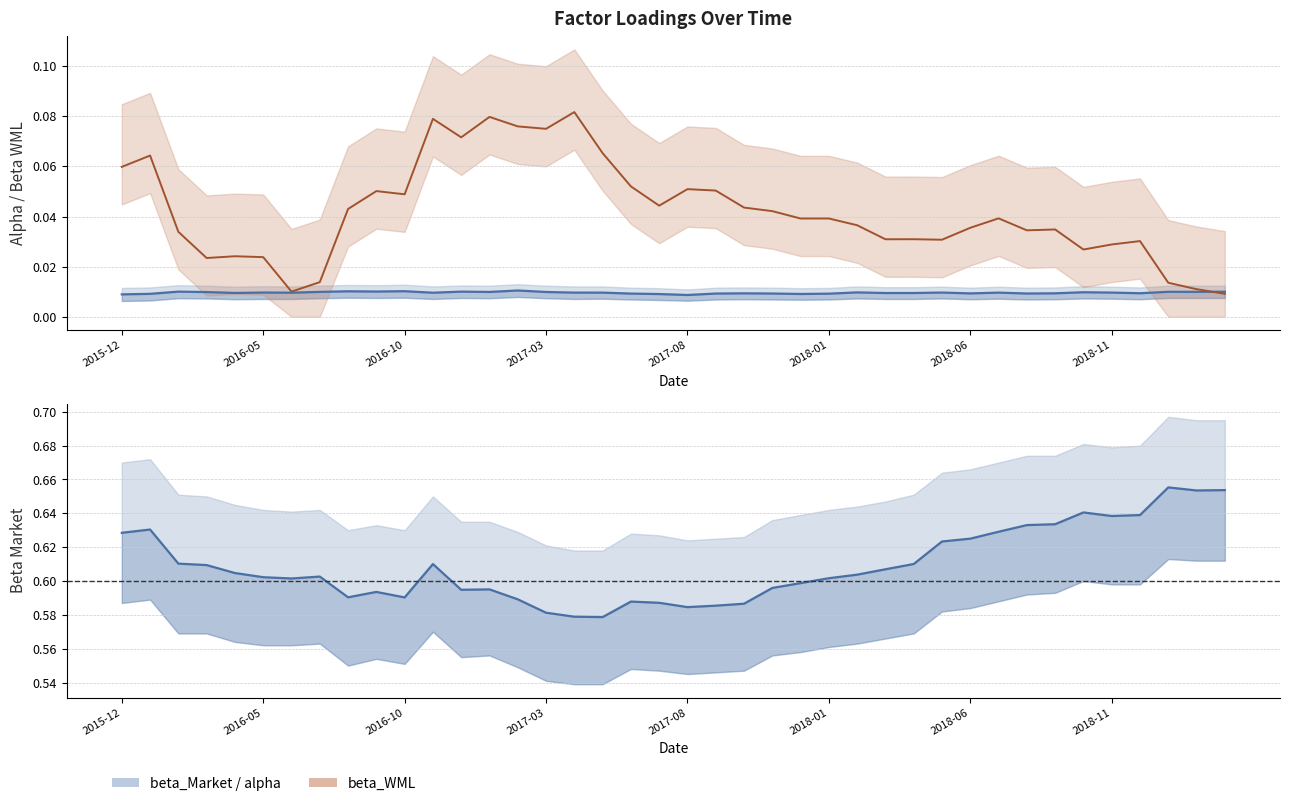

True or false: alpha and beta_Market intersect in this chart.

False